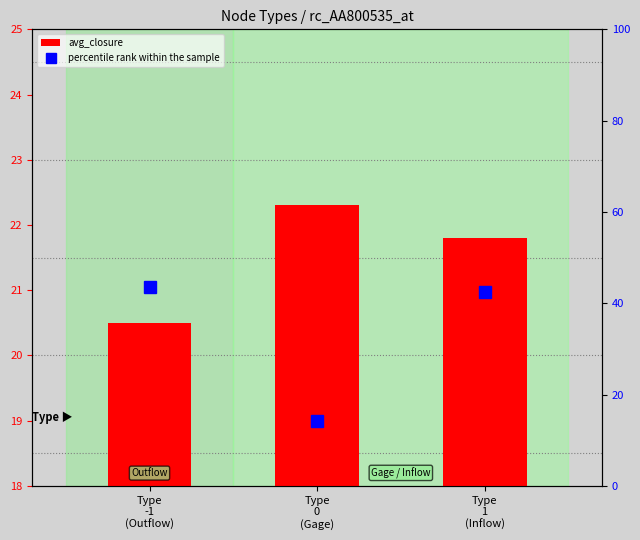

At Type
1
(Inflow), list the series in order from smallest to largest.

avg_closure, percentile rank within the sample